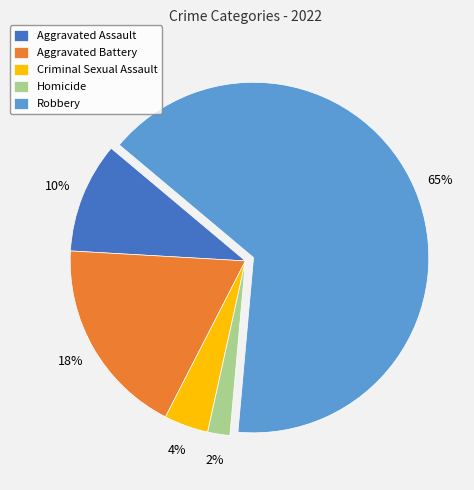

To the nearest percent, what is the combined percentage of Aggravated Battery and Criminal Sexual Assault?

22%